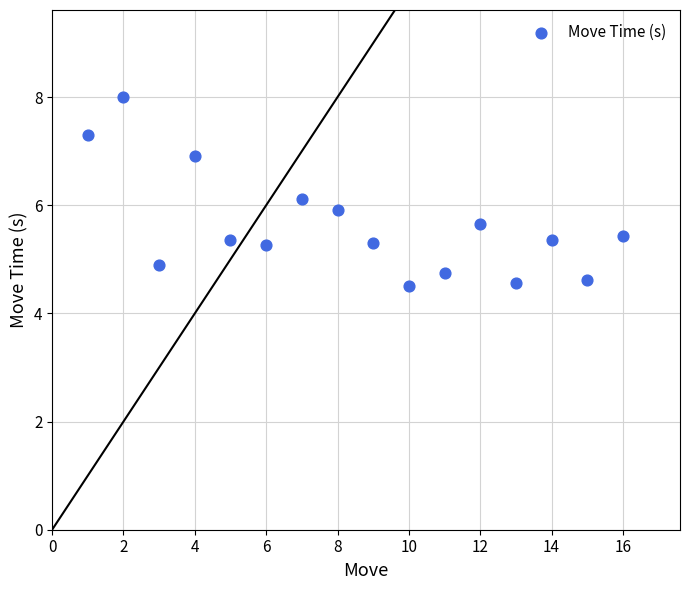

What is the range of X values (max minus min)?

15.0